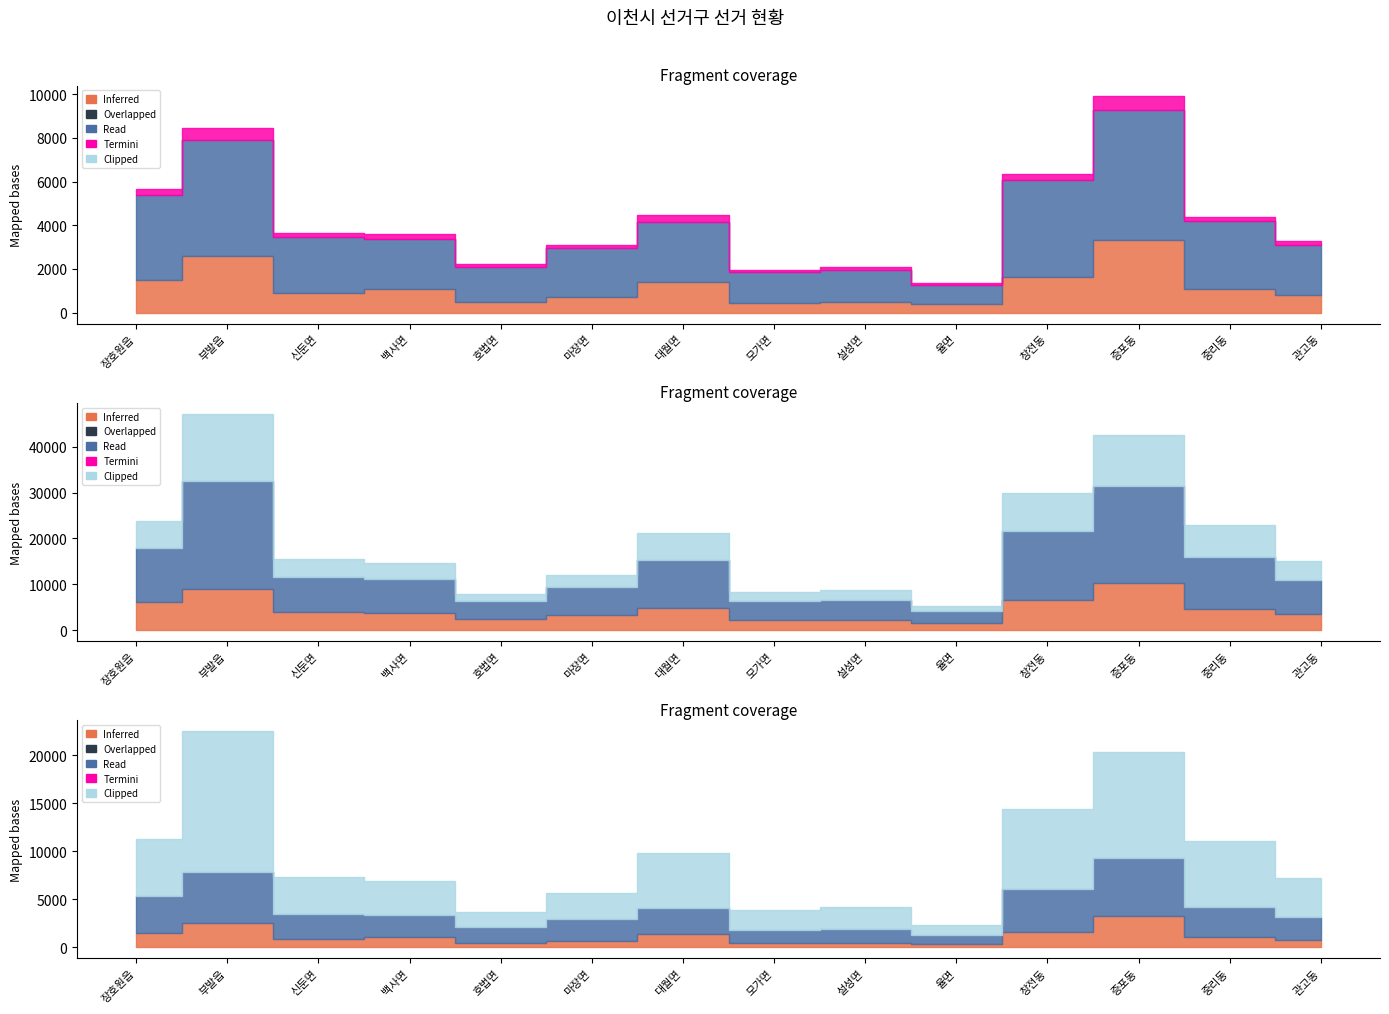

Between 호법면 and 설성면, which is larger?

설성면